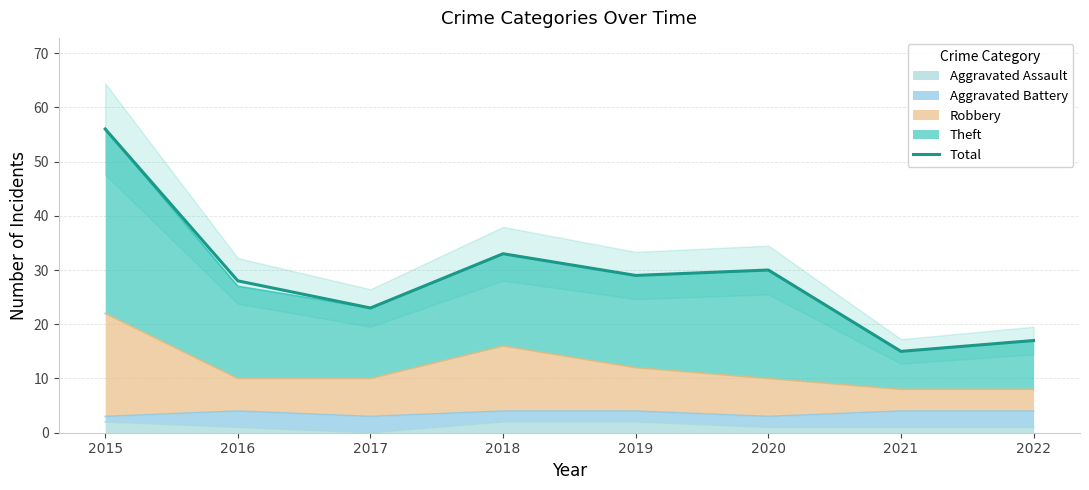

Between 2015 and 2020, which is larger?

2015